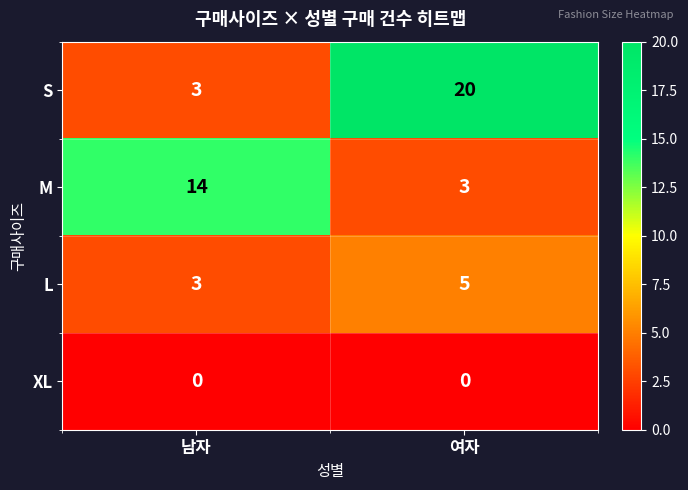

How many data points does each series have?

2